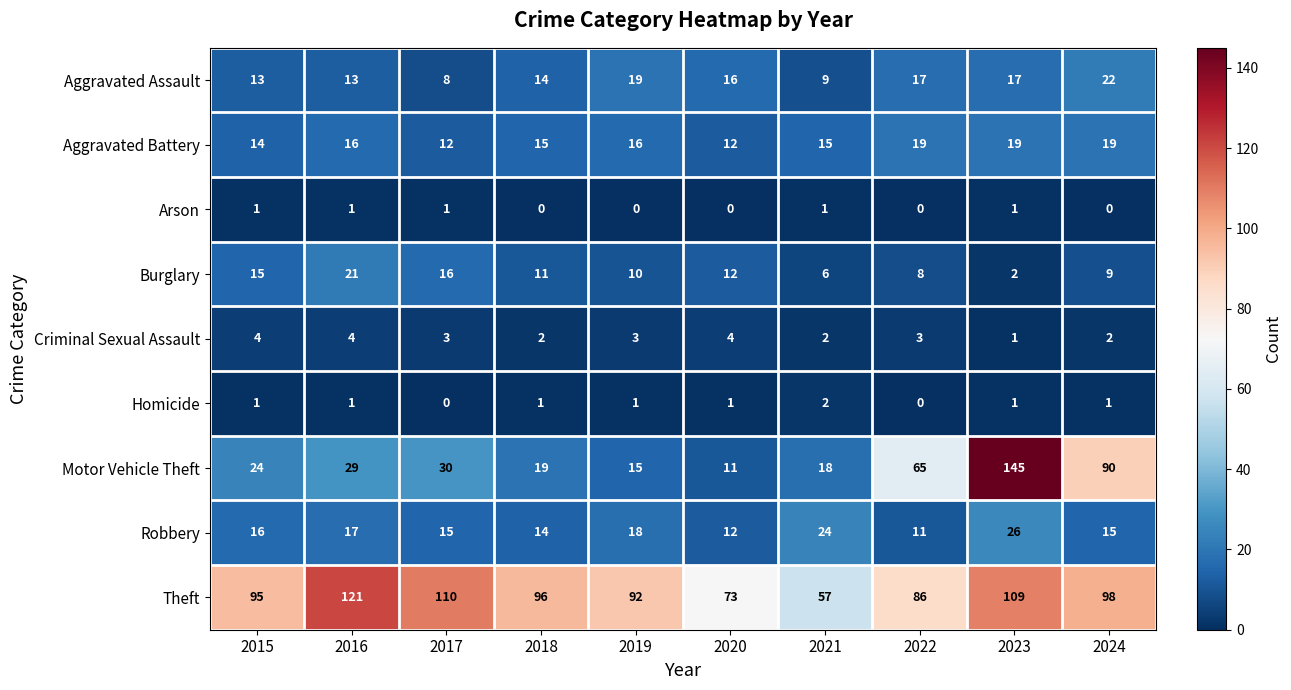

Rank the series by their maximum value, from highest to lowest.

Motor Vehicle Theft, Theft, Robbery, Aggravated Assault, Burglary, Aggravated Battery, Criminal Sexual Assault, Homicide, Arson